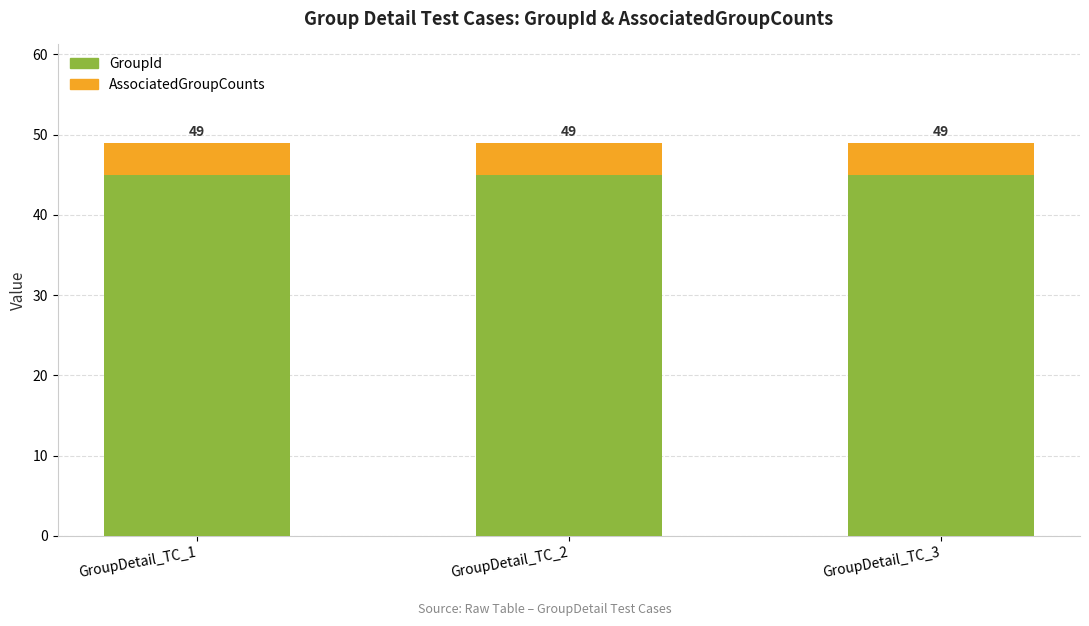

Does the chart contain any negative values?

No